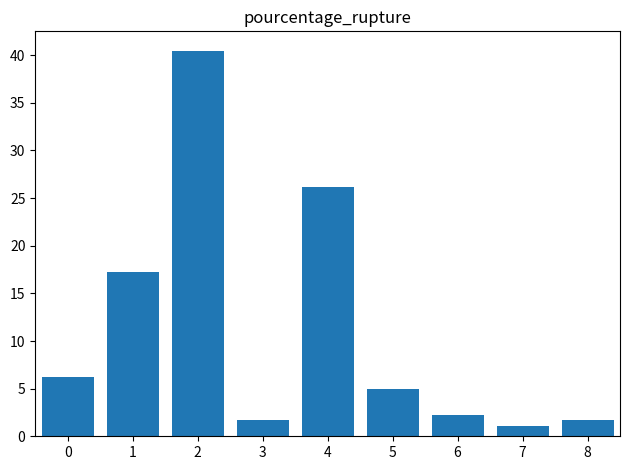

True or false: the data shows 1.7 at 3.

True